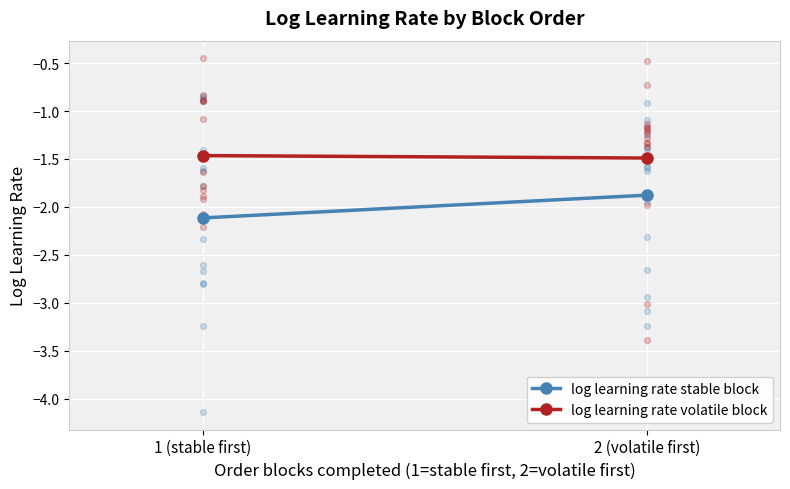

Which series reaches the maximum Y coordinate?

log learning rate volatile block